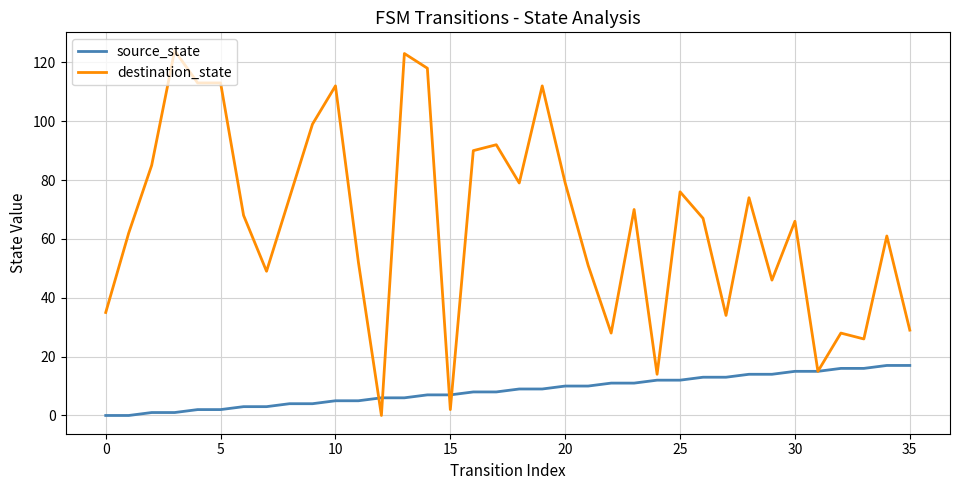

Which series has the widest spread of values?

destination_state